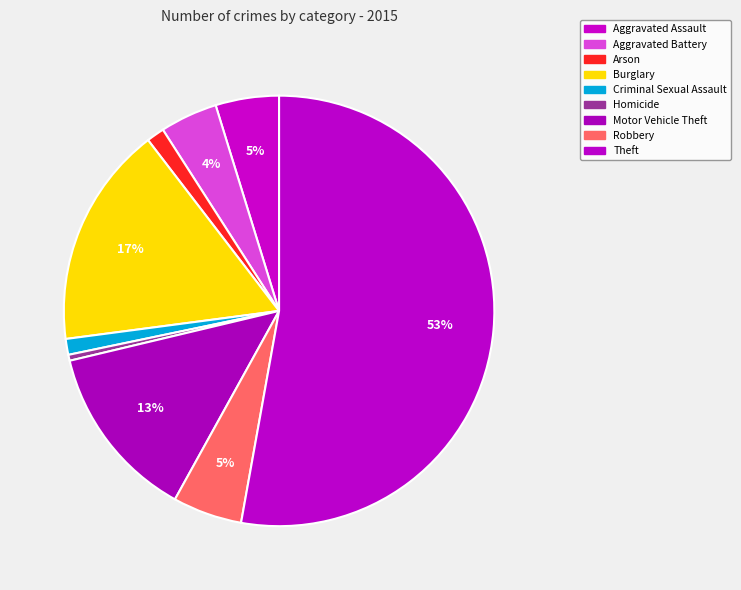

Count the number of slices in the pie.

9